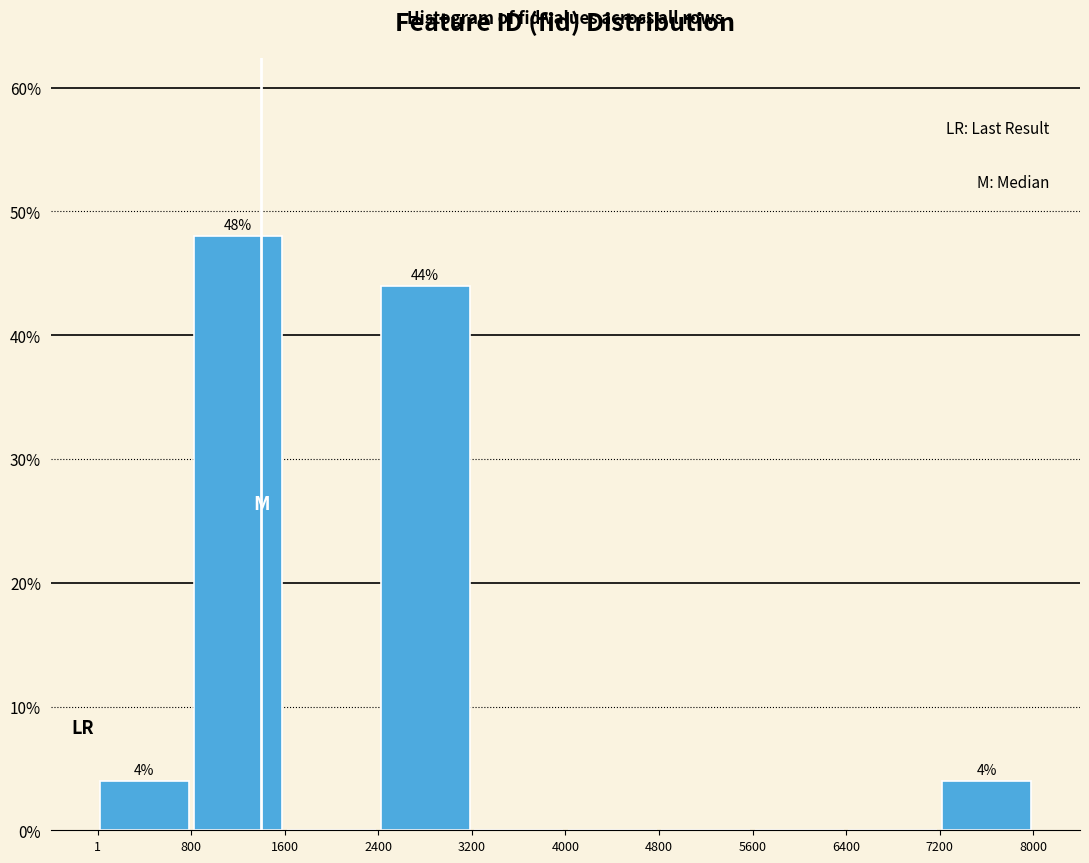

Which range on the x-axis has the tallest bar?

800 to 1600